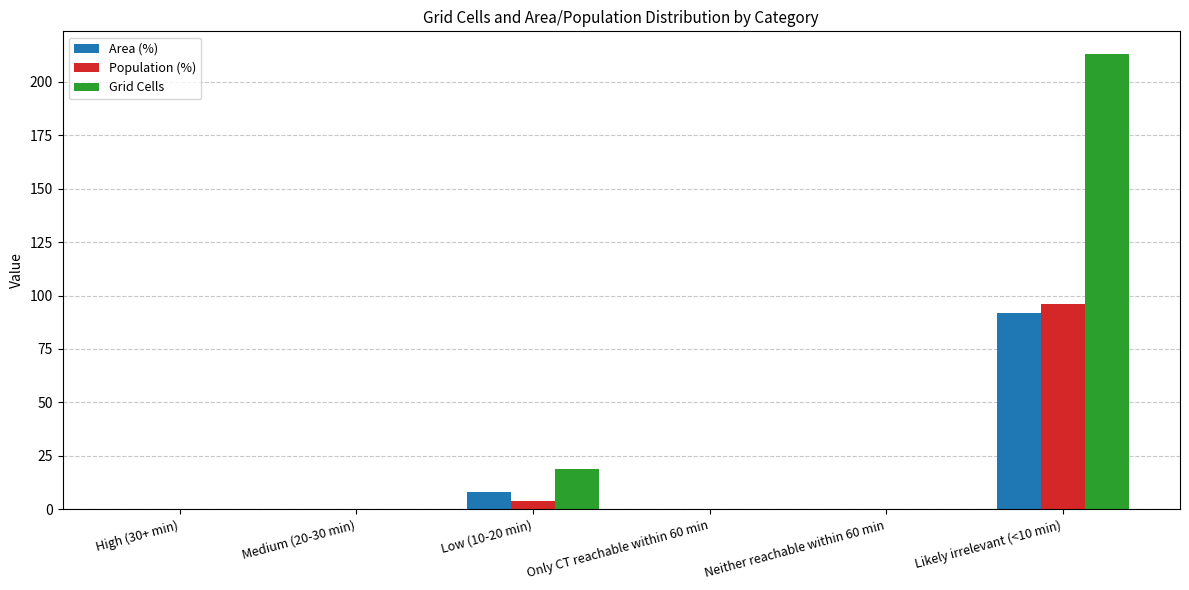

The value of Population (%) at High (30+ min) is 0.0. True or false?

True